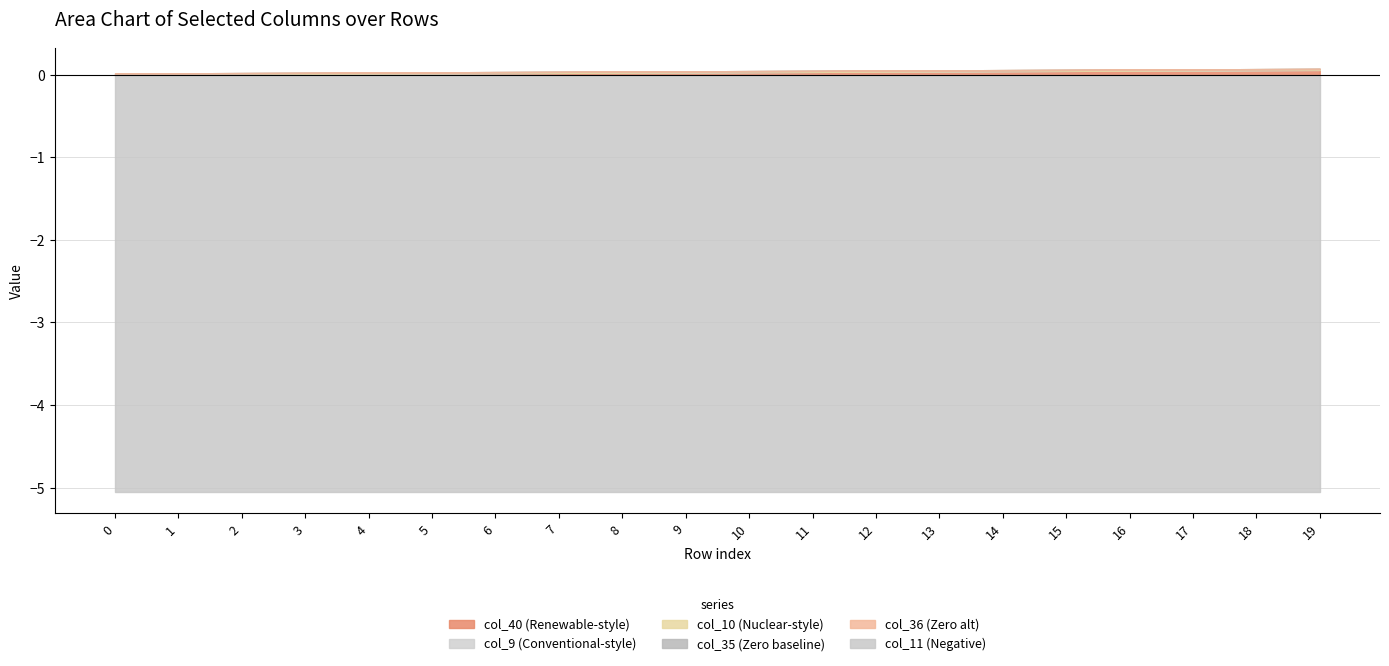

What are all the series names shown in the legend?

col_40, col_9, col_10, col_11, col_35, col_36